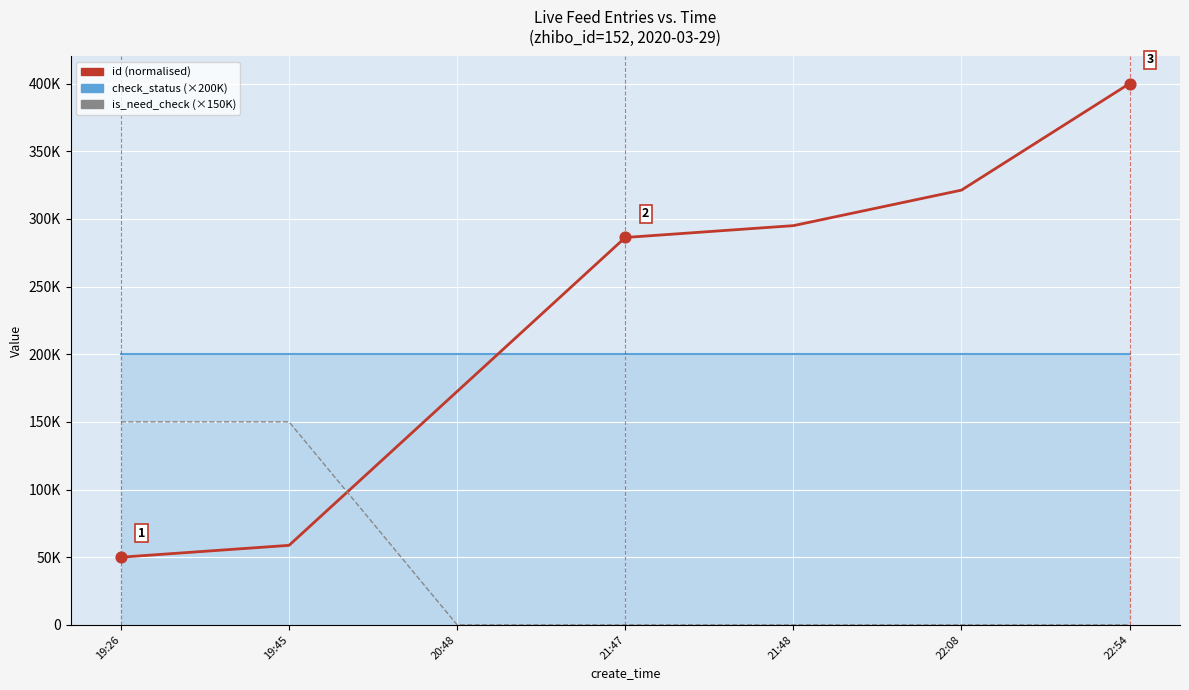

Which series reaches the maximum Y coordinate?

id (normalised)